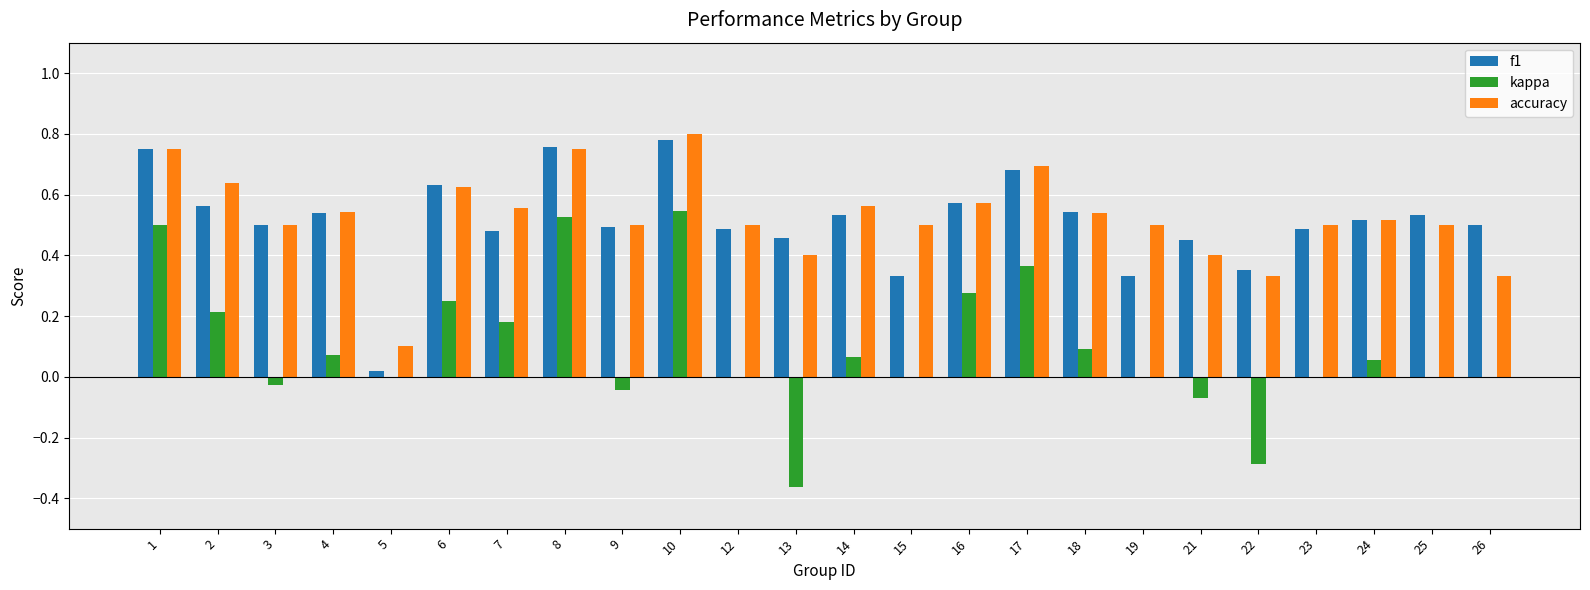

Between 16 and 22, which series saw the biggest shift?

kappa